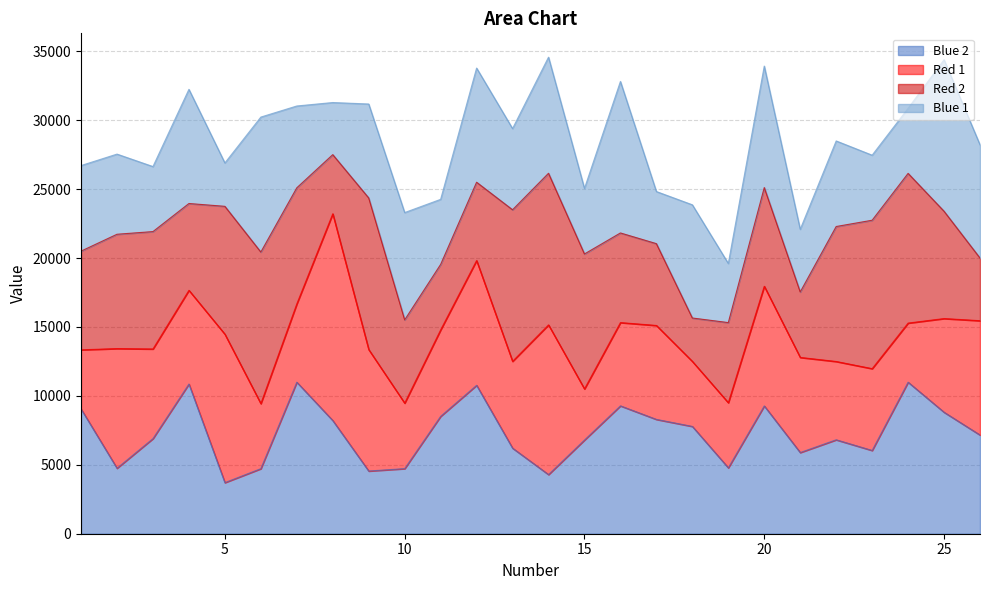

Which series has the widest spread of values?

Red 1